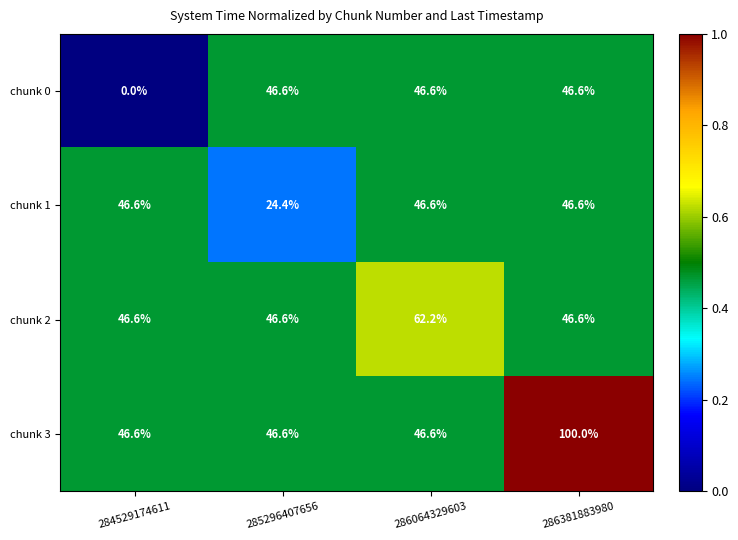

Reading left to right, what are all the values shown in this chart?

chunk 0: 284529174611=0.0	285296407656=46.6	286064329603=46.6	286381883980=46.6
chunk 1: 284529174611=46.6	285296407656=24.4	286064329603=46.6	286381883980=46.6
chunk 2: 284529174611=46.6	285296407656=46.6	286064329603=62.2	286381883980=46.6
chunk 3: 284529174611=46.6	285296407656=46.6	286064329603=46.6	286381883980=100.0